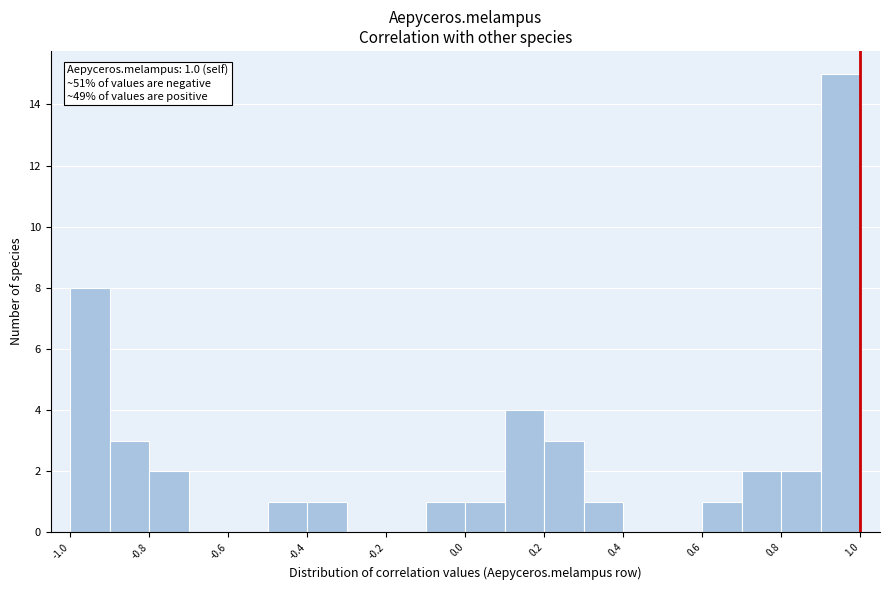

Which range on the x-axis has the tallest bar?

0.9 to 1.0